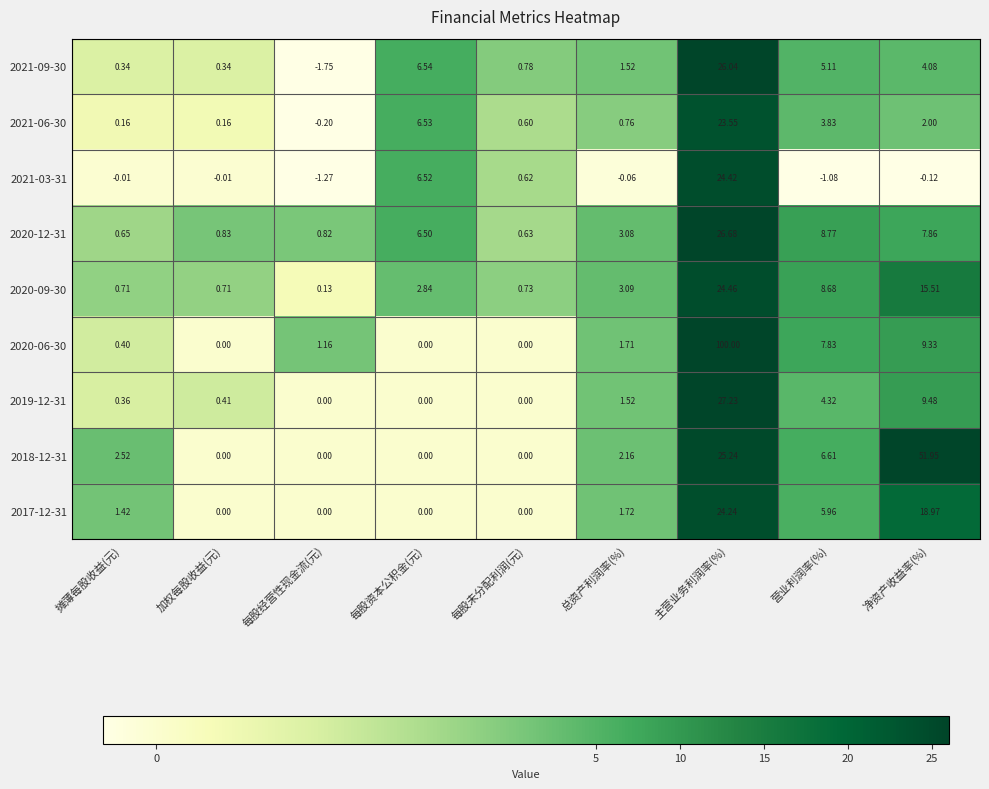

At which label does 2019-12-31 reach its peak?

主营业务利润率(%)